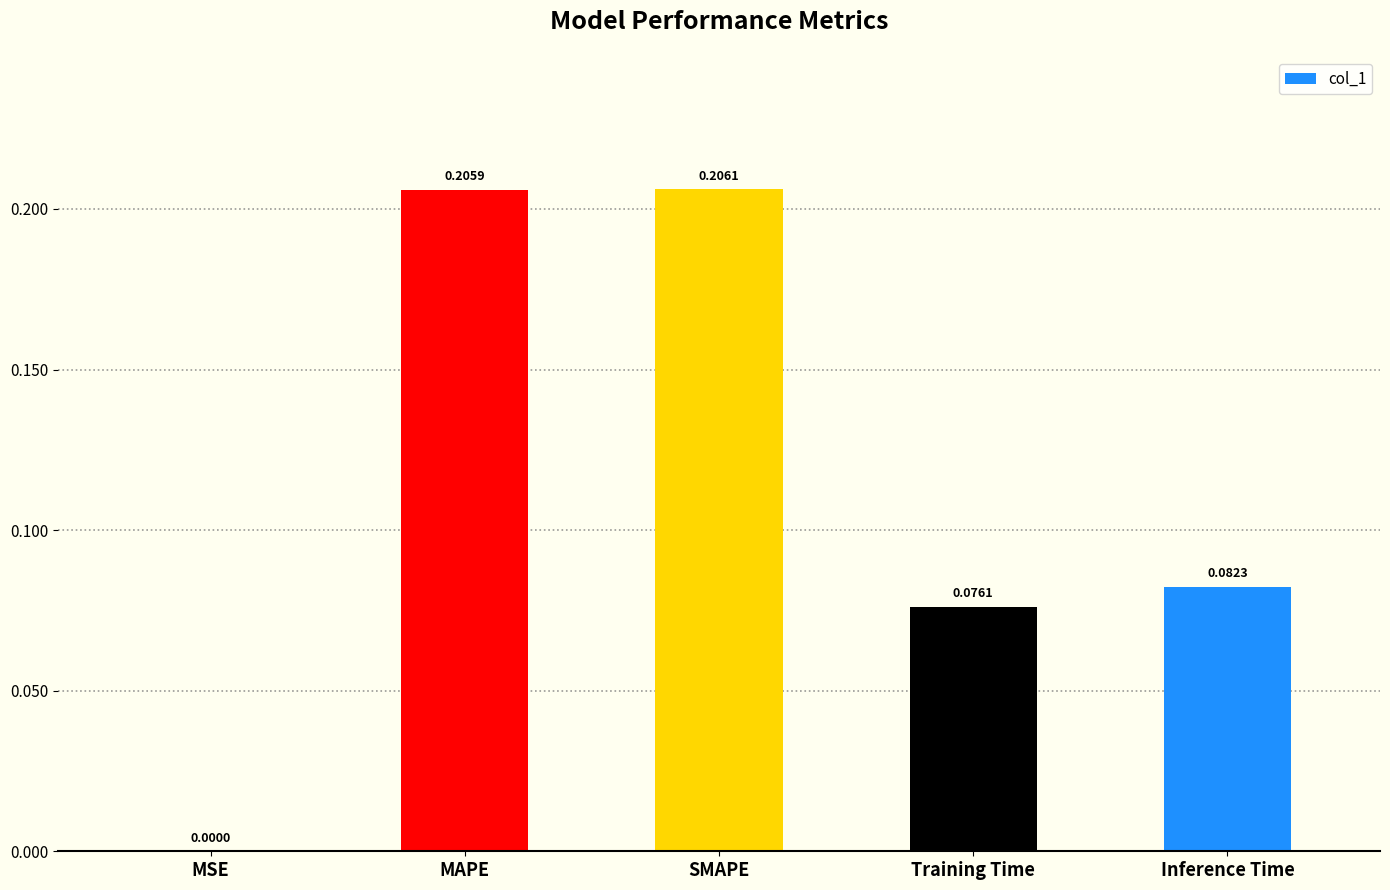

What is the sum of all values?

0.6